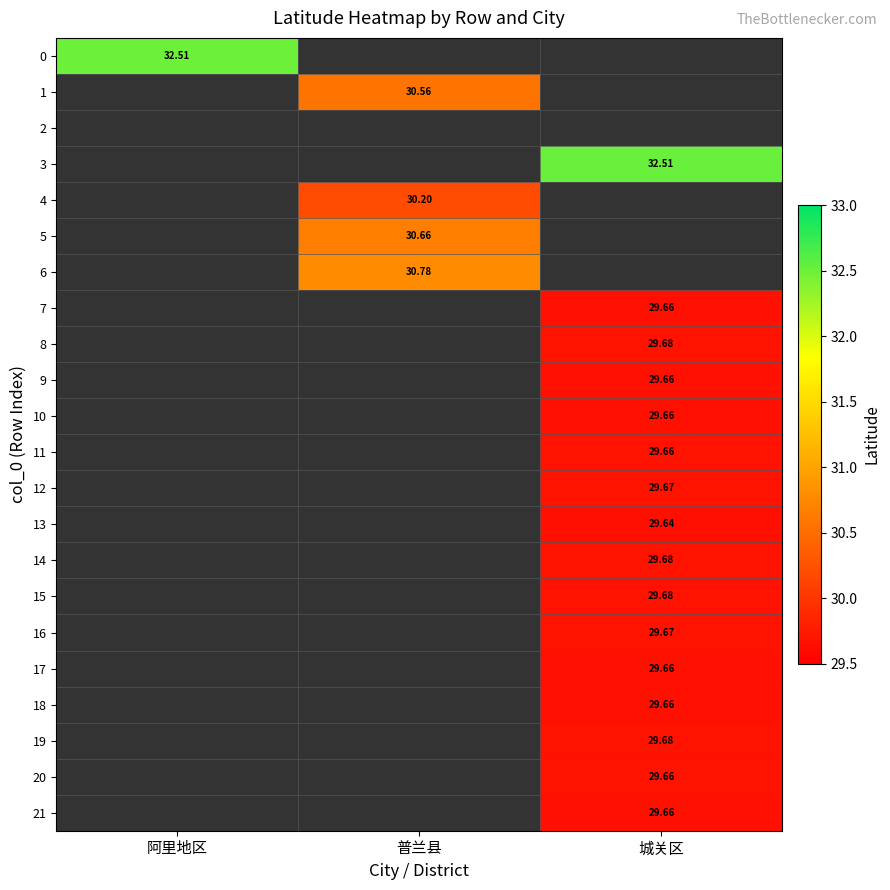

True or false: 4 has a value of 20.1 at 城关区.

False